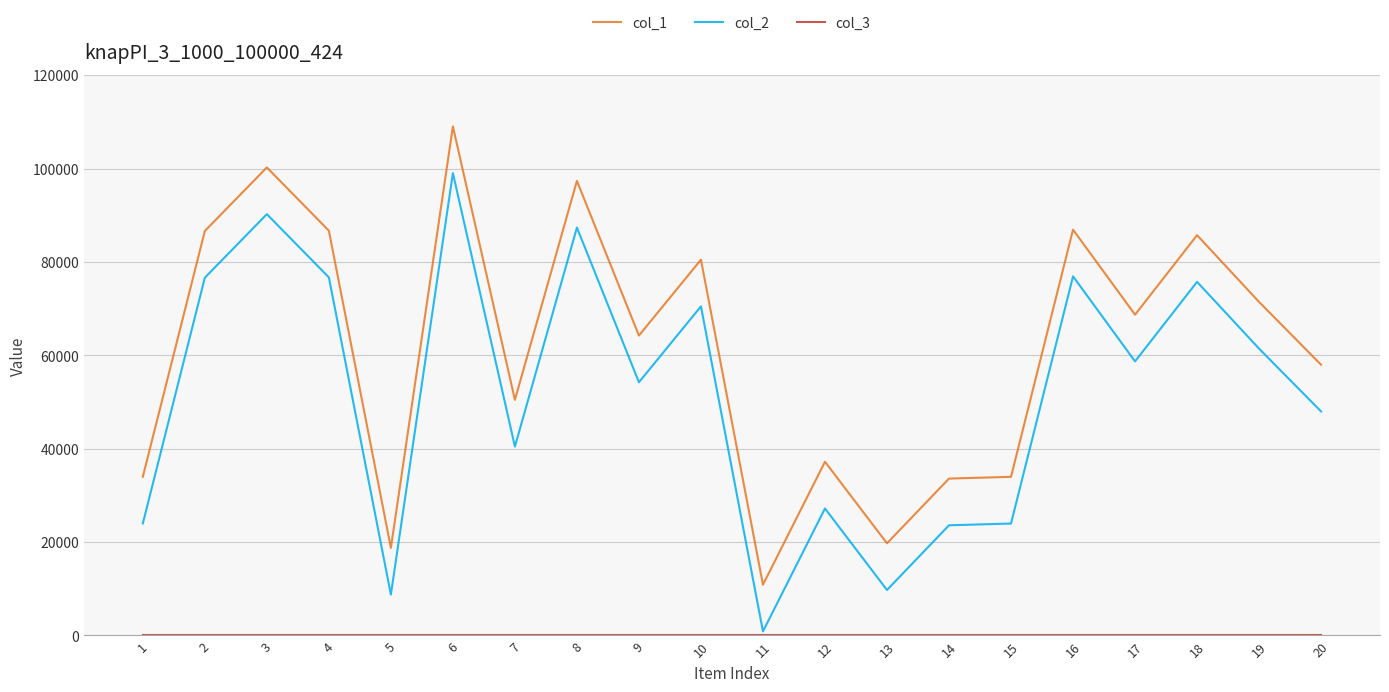

Is the value of col_1 at 18 greater than the value of col_2 at 15?

Yes